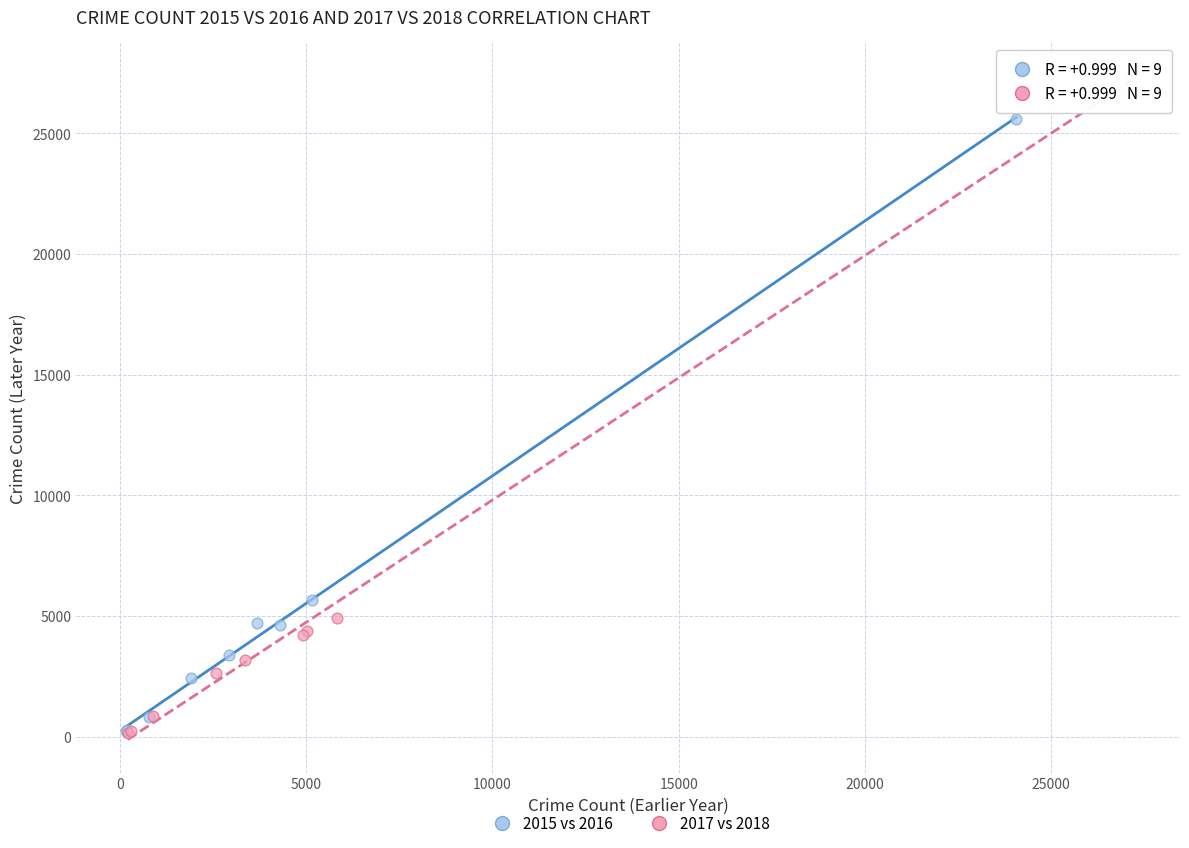

Which series has the widest spread of Y values?

2017 vs 2018